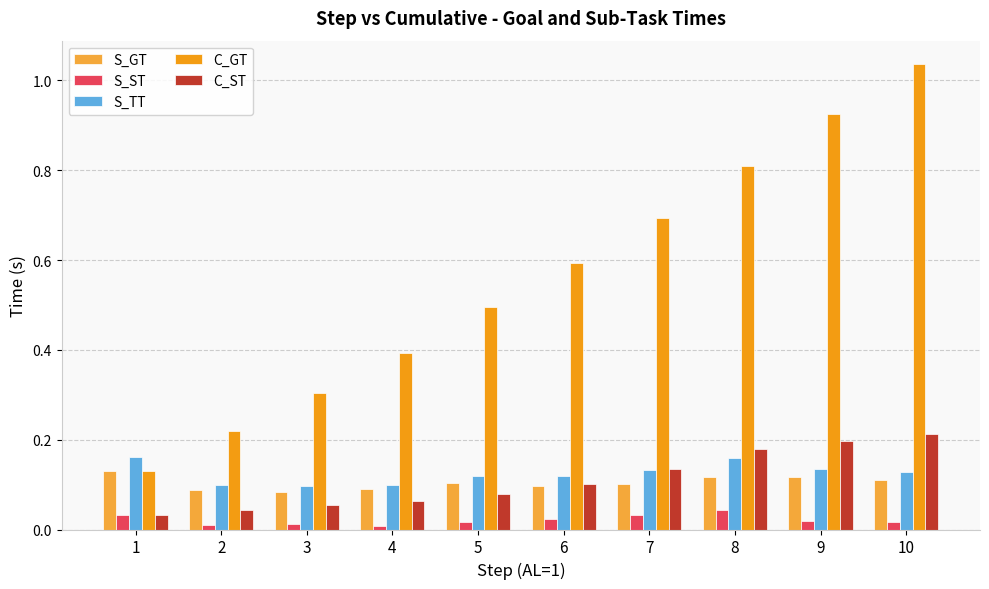

Which series has the widest spread of values?

C_GT